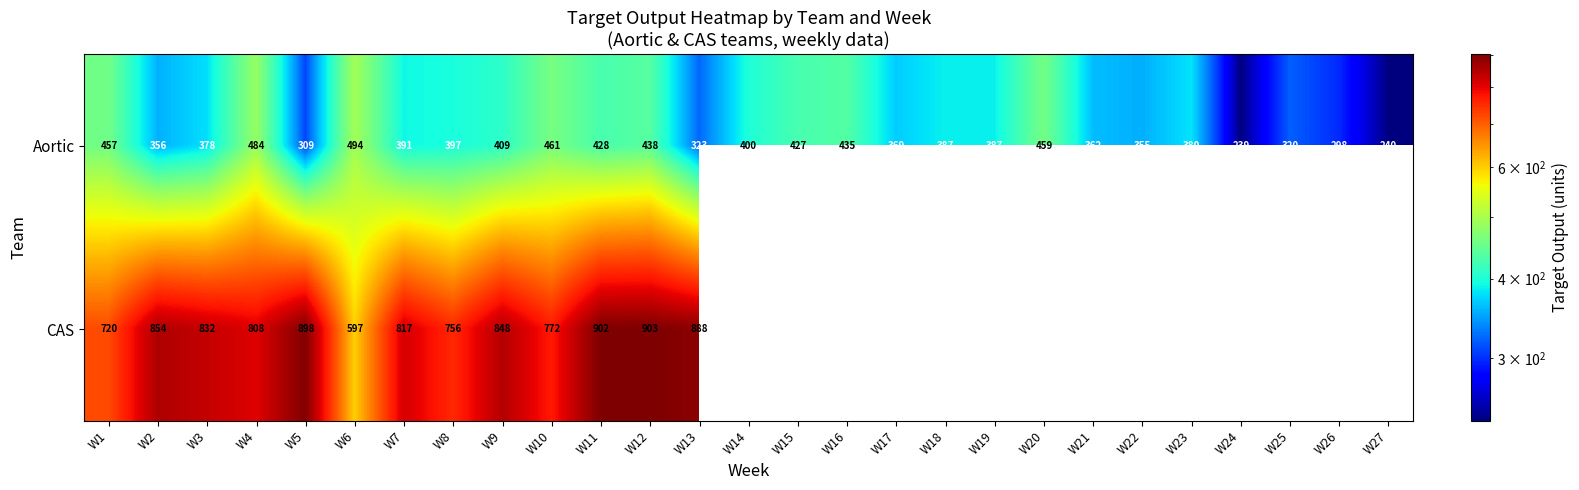

Between W22 and W1, which is larger?

W1